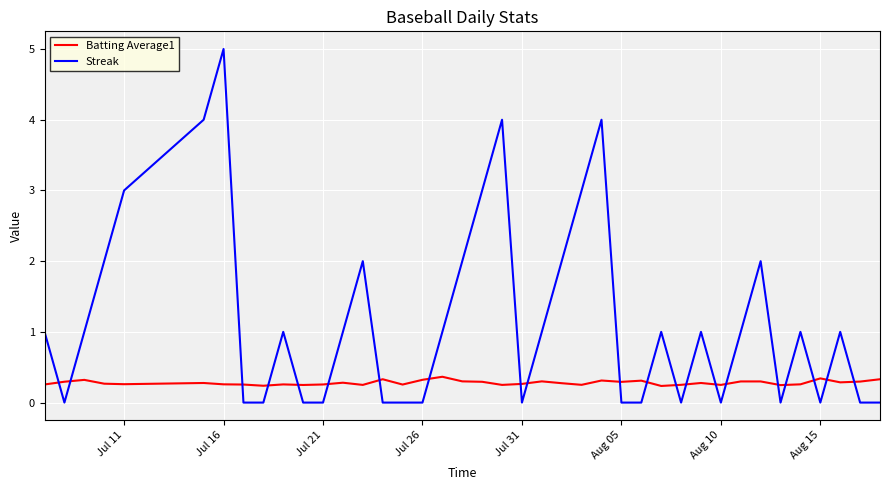

True or false: Streak and Batting Average1 intersect in this chart.

True